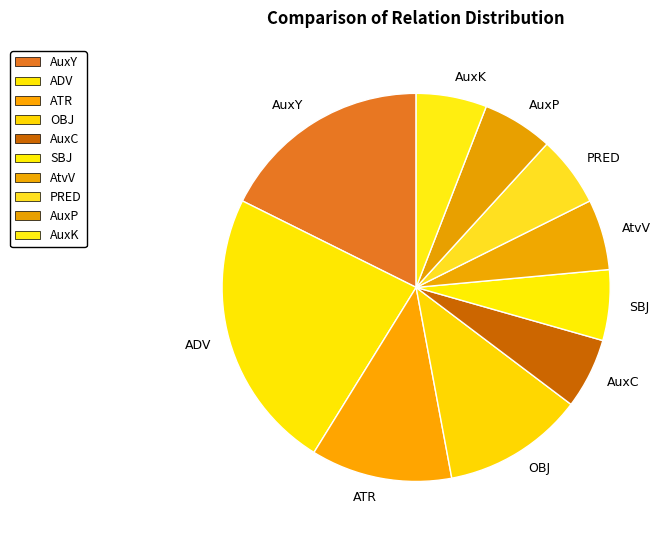

Count the number of slices in the pie.

10